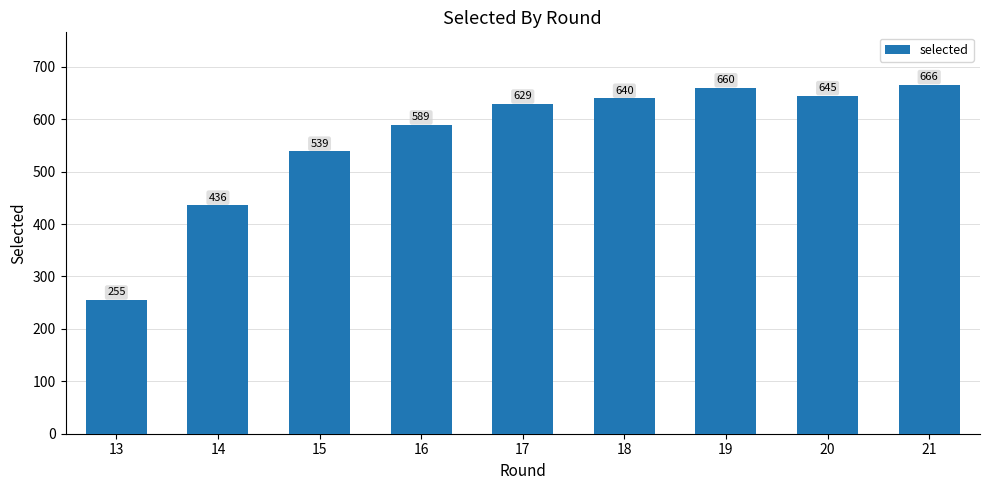

What is the difference between the values at 16 and 20?

56